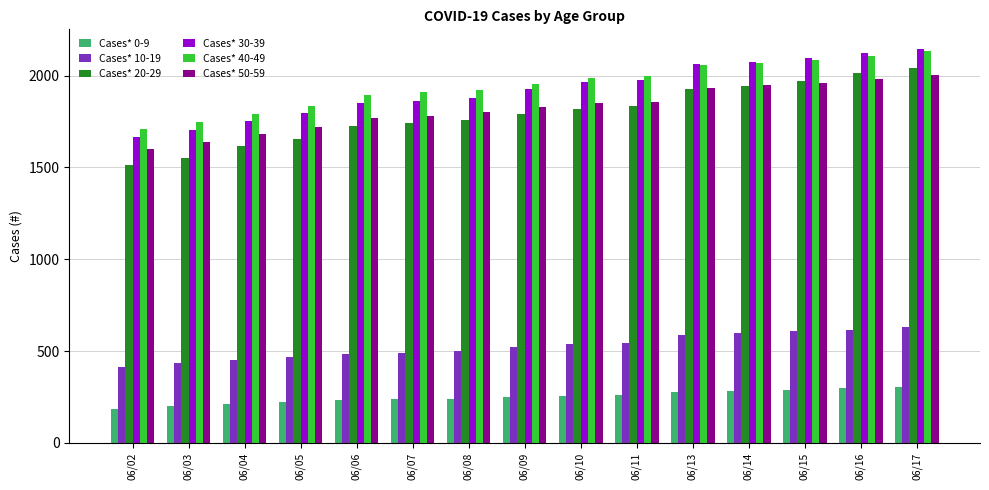

Is the value of Cases* 30-39 at 06/16 greater than the value of Cases* 10-19 at 06/17?

Yes